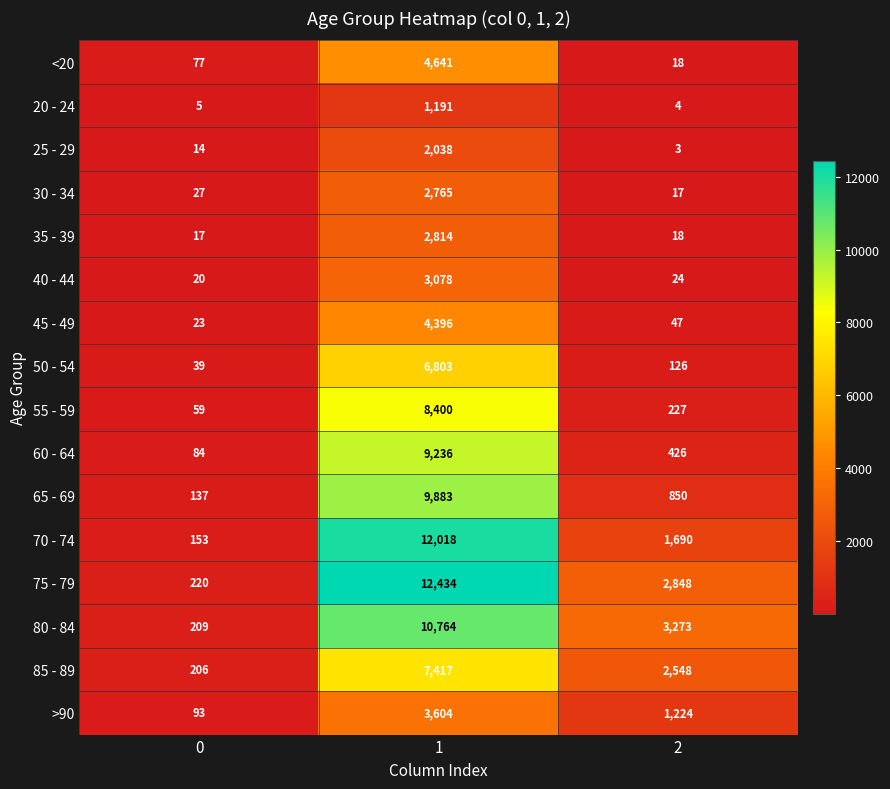

What is the average value of the 75 - 79 series?

5167